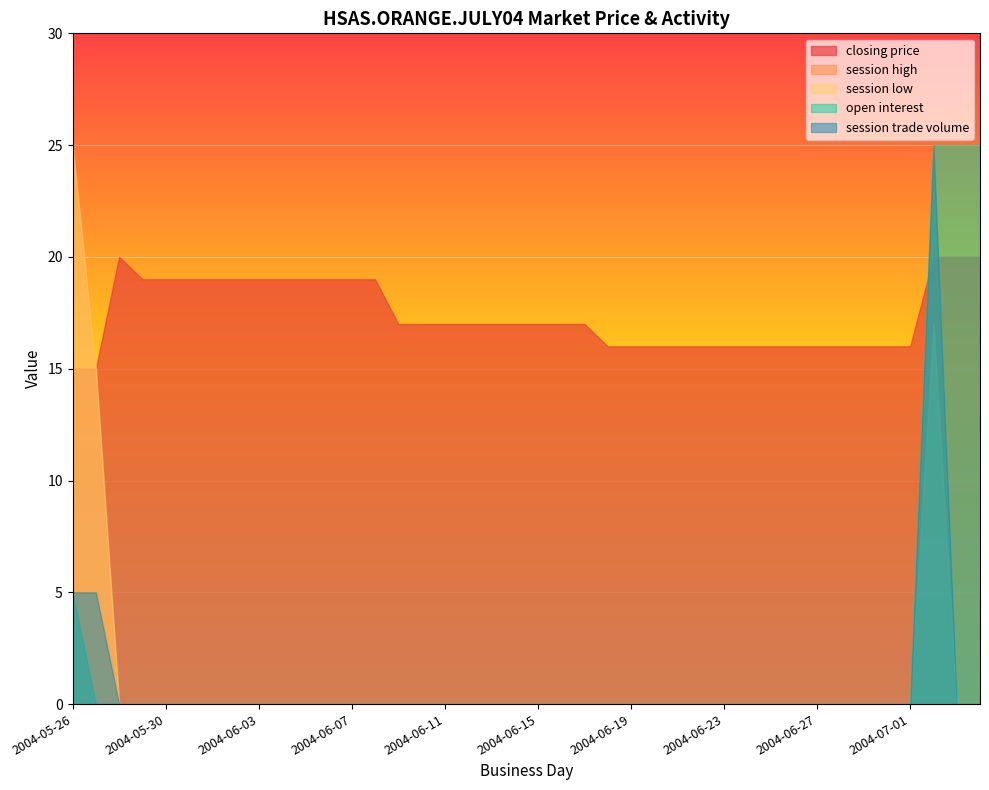

At 2004-06-08, list the series in order from smallest to largest.

session high, session low, open interest, session trade volume, closing price